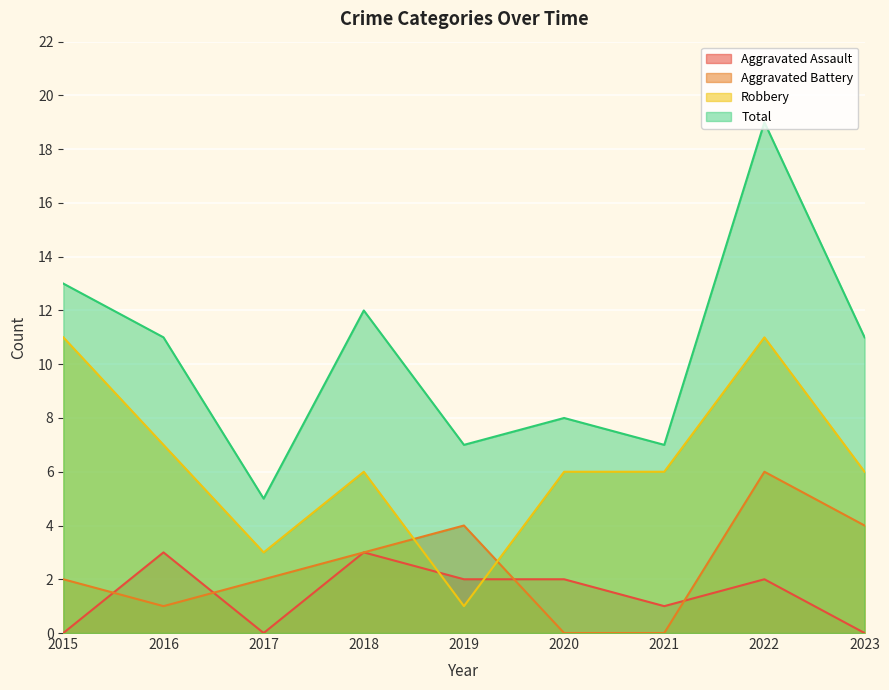

Where is the first local minimum for Aggravated Battery?

2016